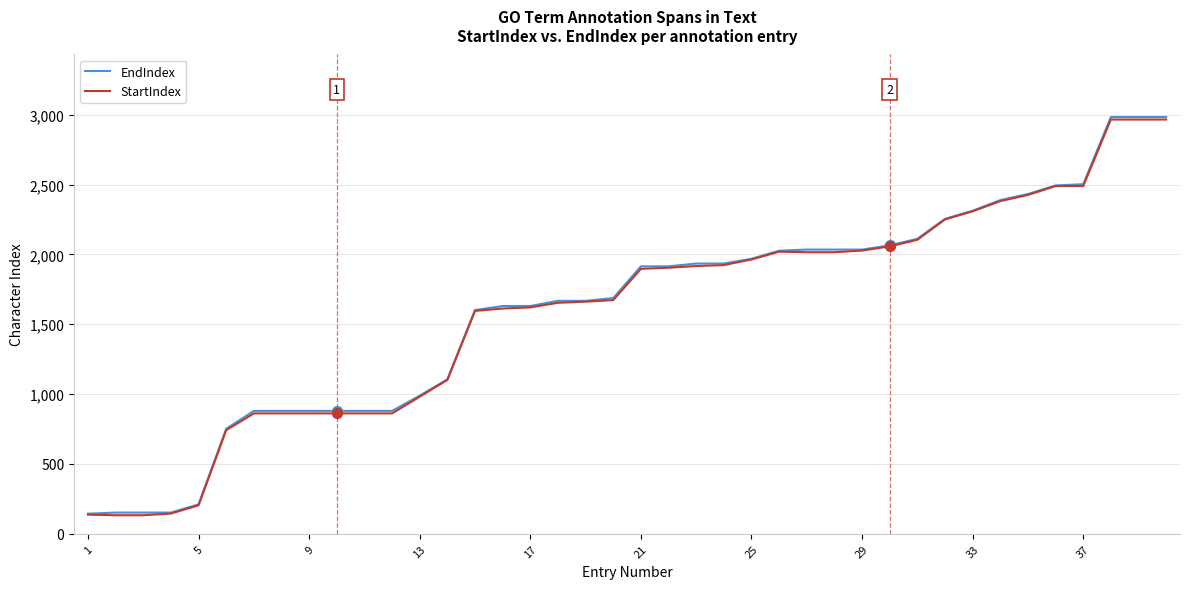

What is the maximum value for EndIndex?

2984